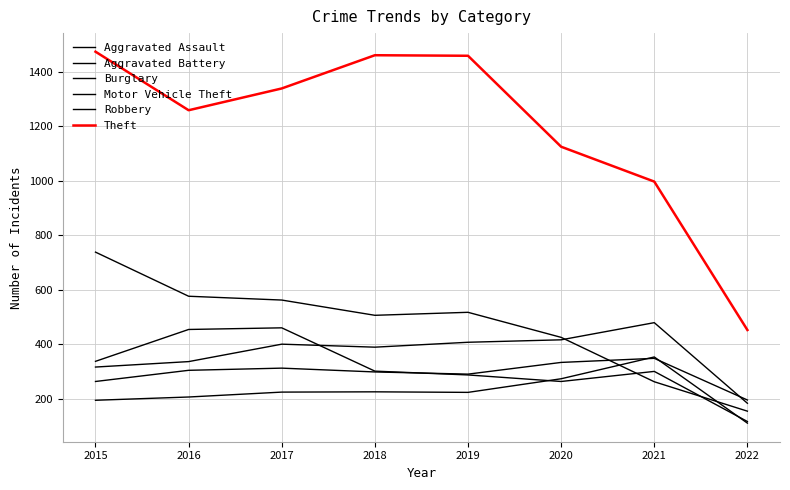

The Robbery series shows 214 at 2015. True or false?

False